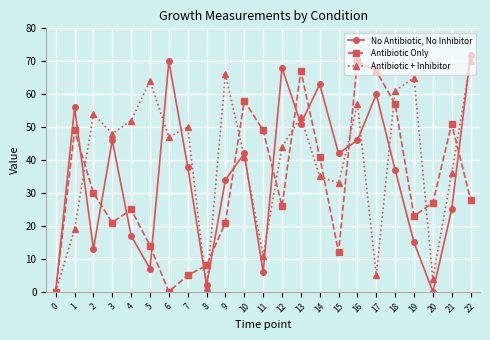

At how many categories does at least one series exceed 4?

22